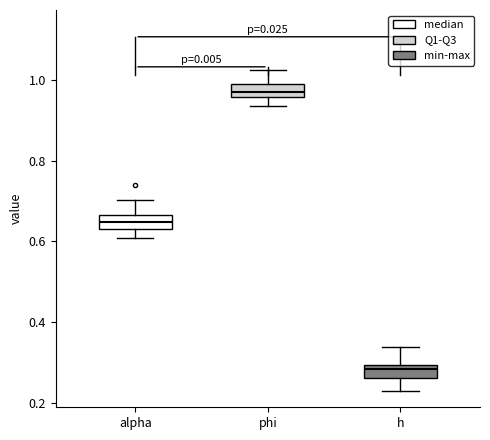

Reading left to right, transcribe this box plot: for each box, give where its median line is, the range the box spans, and where its two whiskers end, as read against the y-axis. The values are not printed on the chart, so give them approximately, as read against the axis.

alpha: median 0.64 (inside the box), box 0.64 to 0.66, whiskers 0.60 to 0.70
phi: median 0.98, box 0.96 to 1.00, whiskers 0.94 to 1.02
h: median 0.28, box 0.26 to 0.30, whiskers 0.22 to 0.34